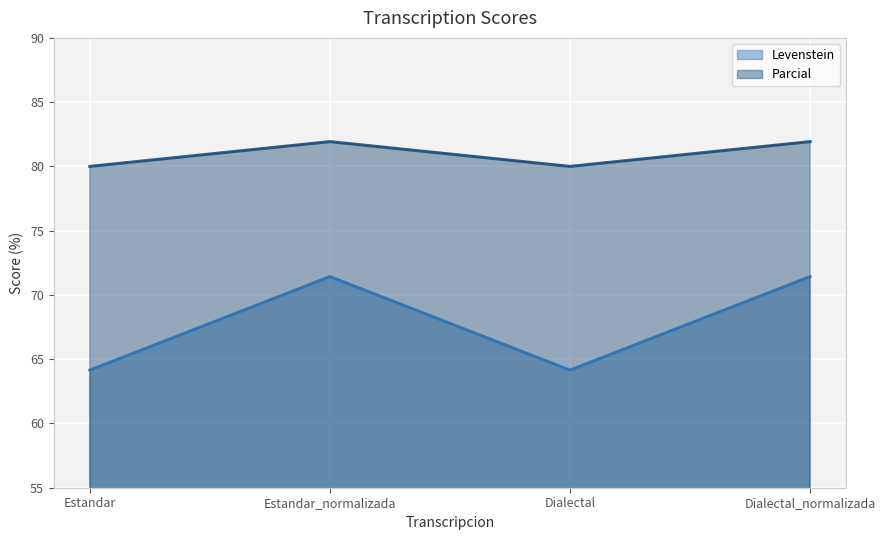

What is the label of the 4th point from the left?

Dialectal_normalizada